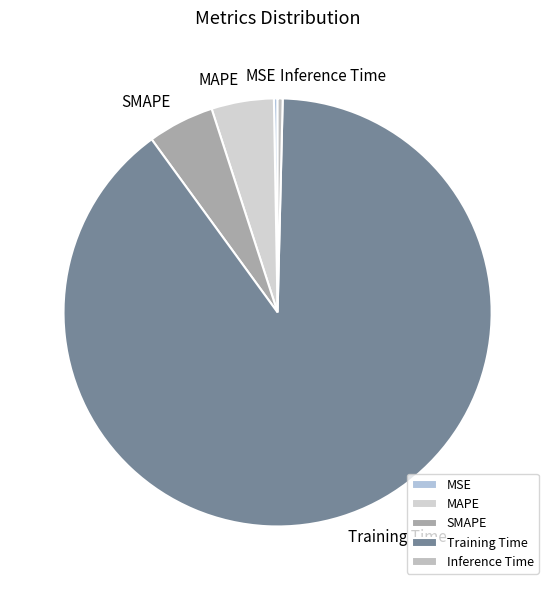

What is the majority slice?

Training Time